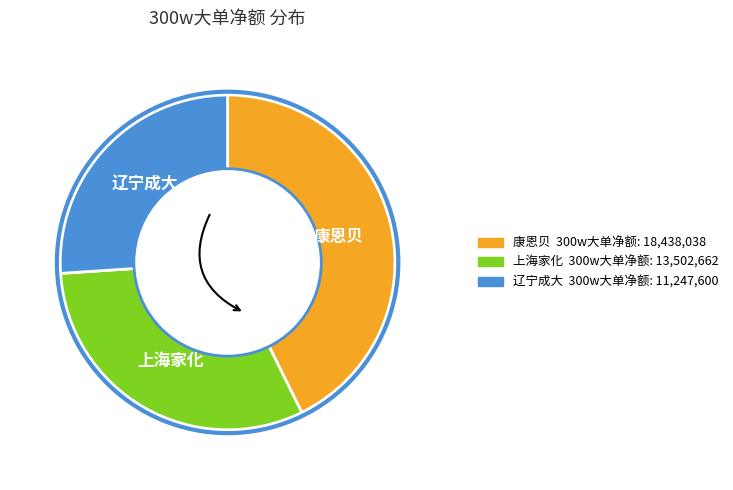

Which slice is the smallest?

辽宁成大